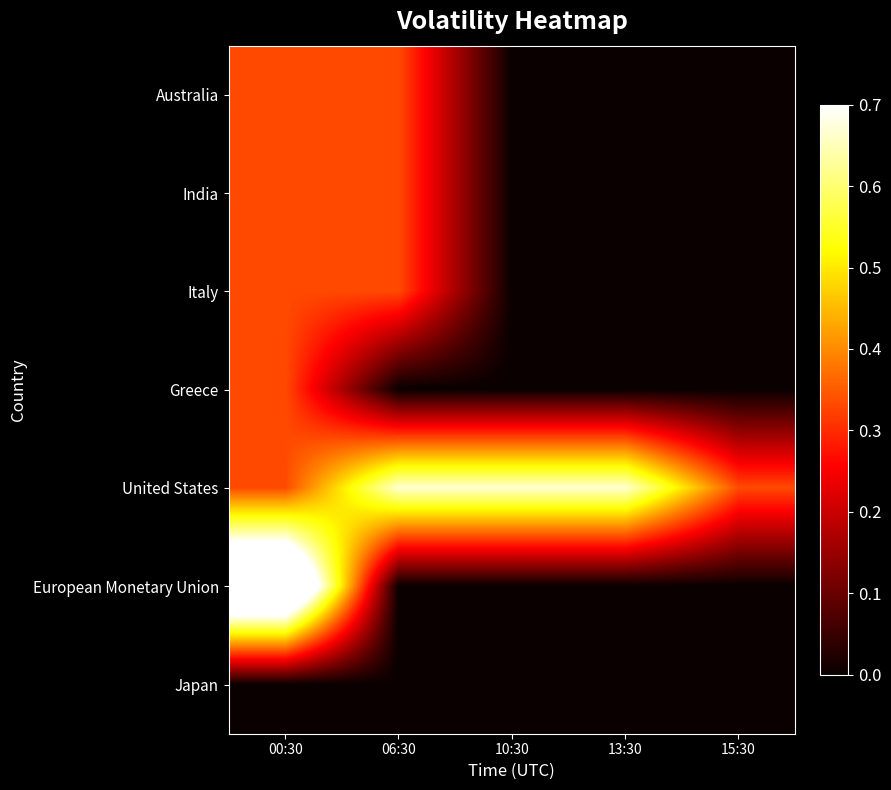

Which series changed the most between 10:30 and 15:30?

United States